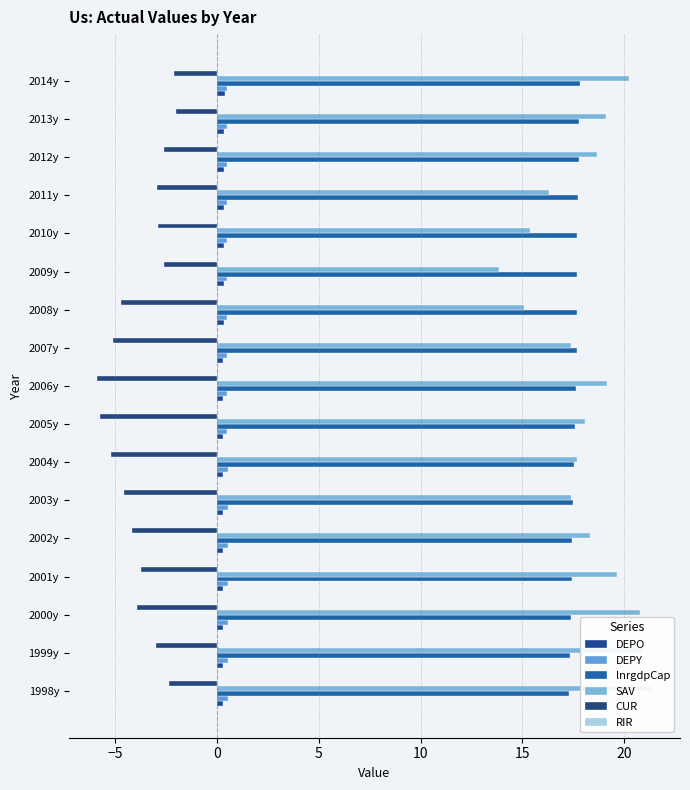

How many data points in RIR are less than 0?

9